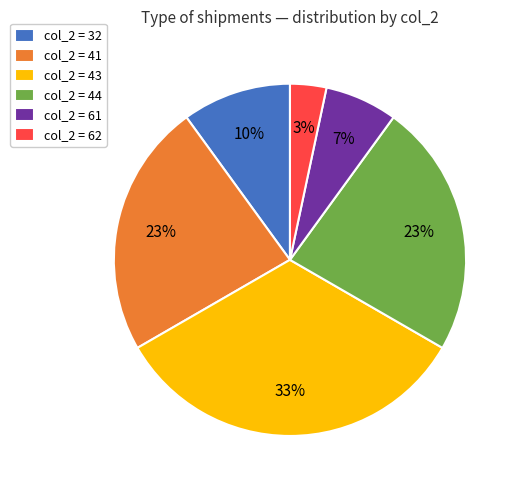

Which category has the smallest portion of the pie?

col_2 = 62